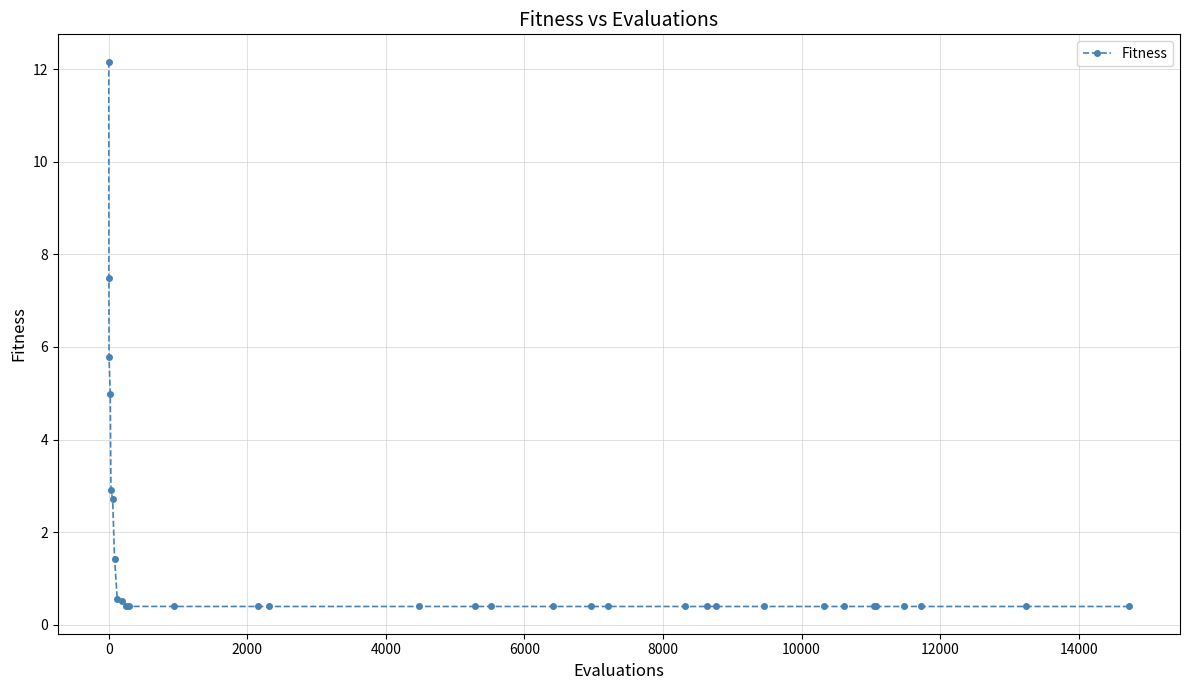

What is the minimum value shown in the chart?

0.4